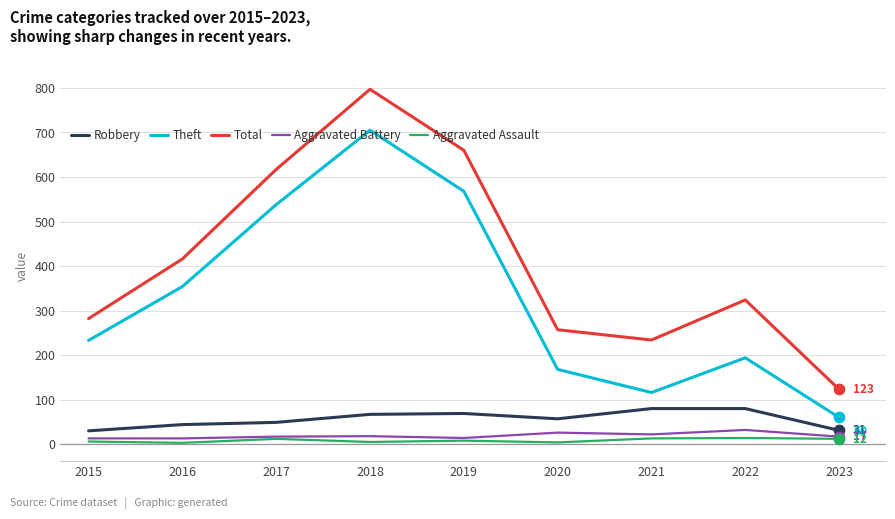

At which category is the sum across all series the highest?

2018